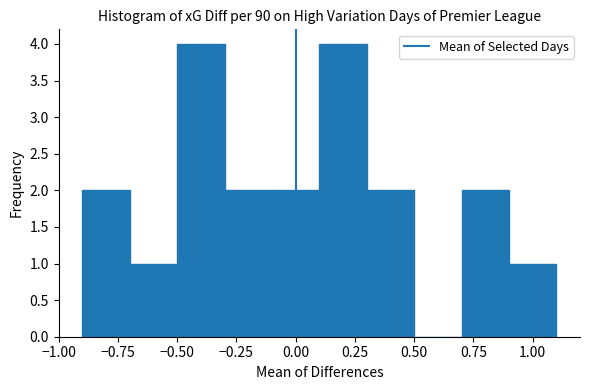

Reading left to right, list every bar in this chart as the range it spans on the x-axis followed by its height. The values are not printed on the chart, so give them approximately, as read against the axis.

-0.9 to -0.7: 2
-0.7 to -0.5: 1
-0.5 to -0.3: 4
-0.3 to -0.1: 2
-0.1 to 0.1: 2
0.1 to 0.3: 4
0.3 to 0.5: 2
0.5 to 0.7: 0
0.7 to 0.9: 2
0.9 to 1.1: 1